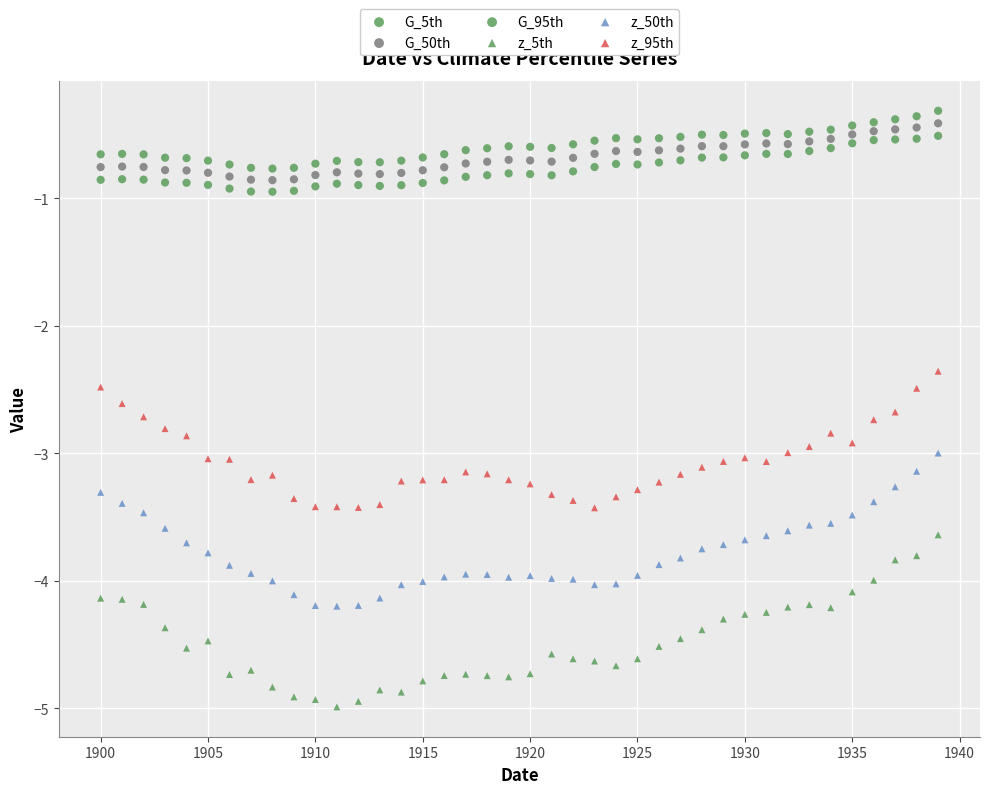

Count the number of points in this scatter plot.

240